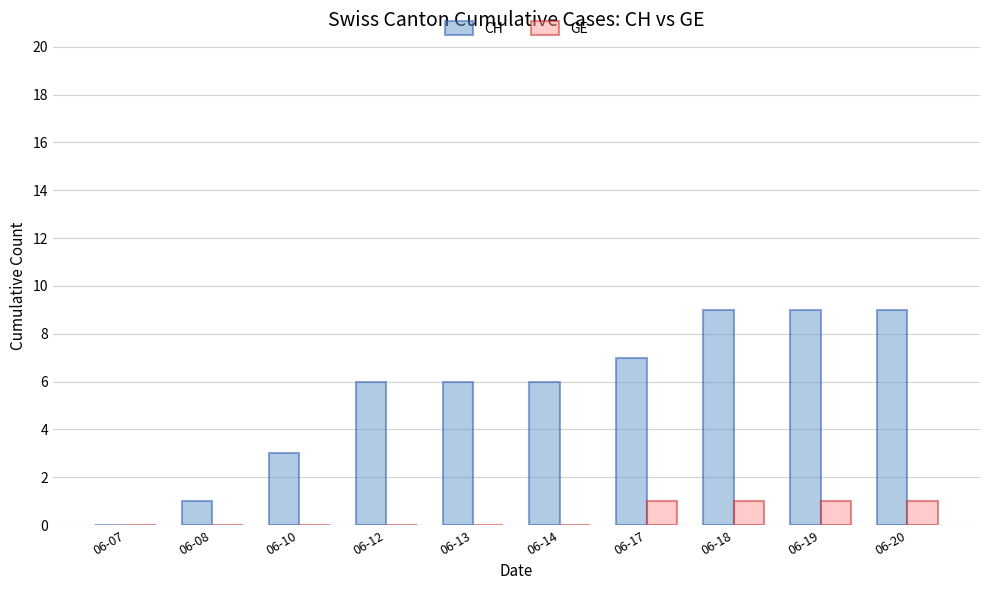

Count the number of data series in this chart.

2